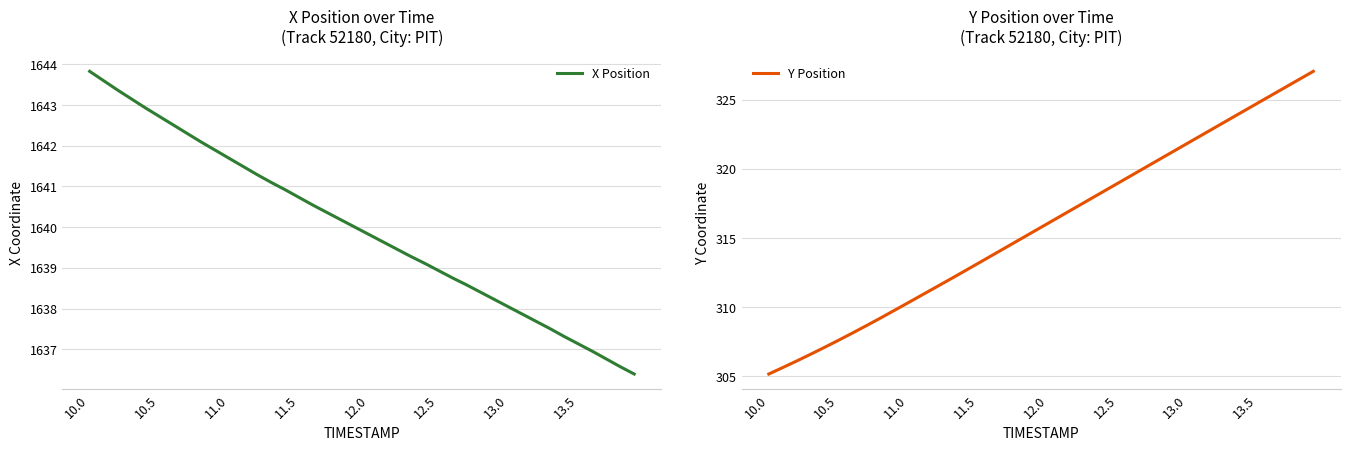

Rank the series at 10.0 from lowest to highest value.

Y Position, X Position